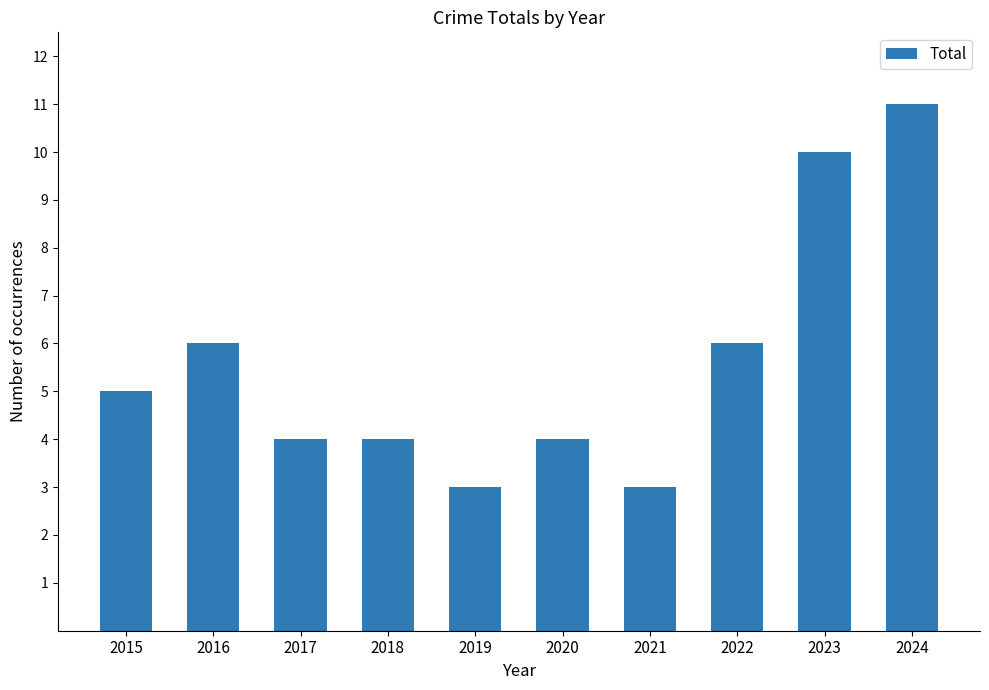

Reading right to left, transcribe all the data shown in this chart.

11	10	6	3	4	3	4	4	6	5